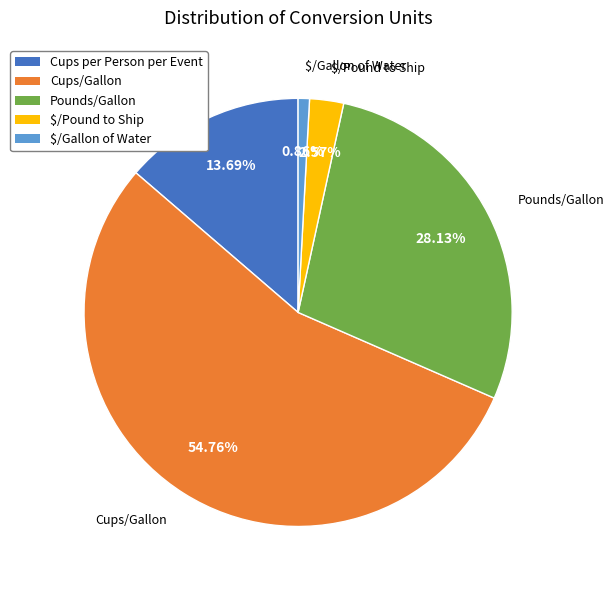

Which slice is the largest?

Cups/Gallon